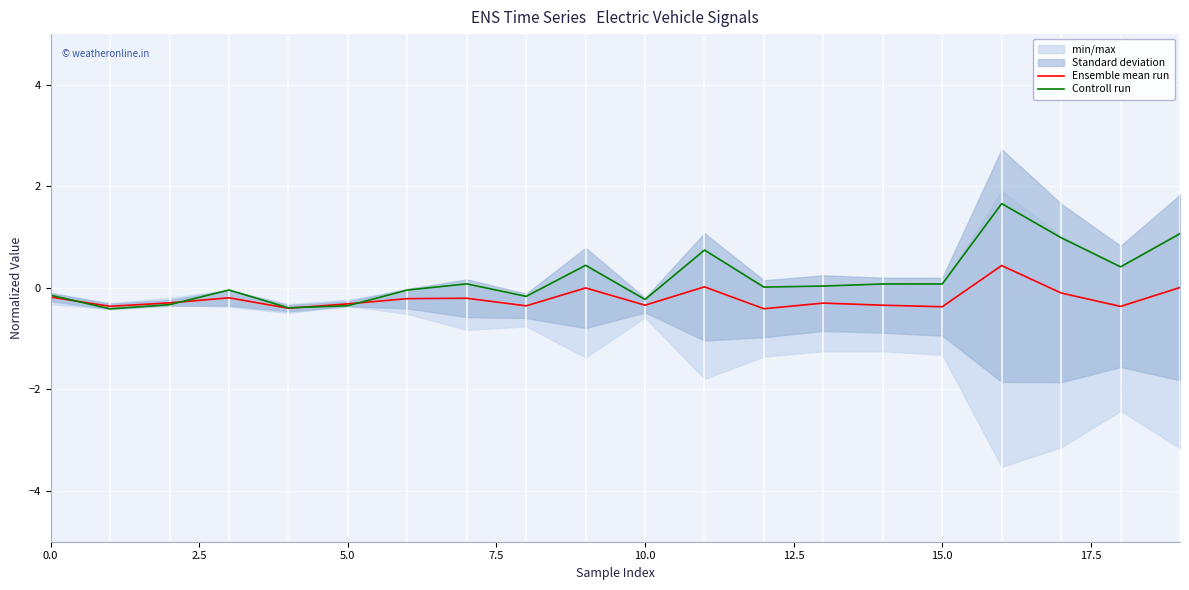

Where is Ensemble mean run nearest to the value 0?

9